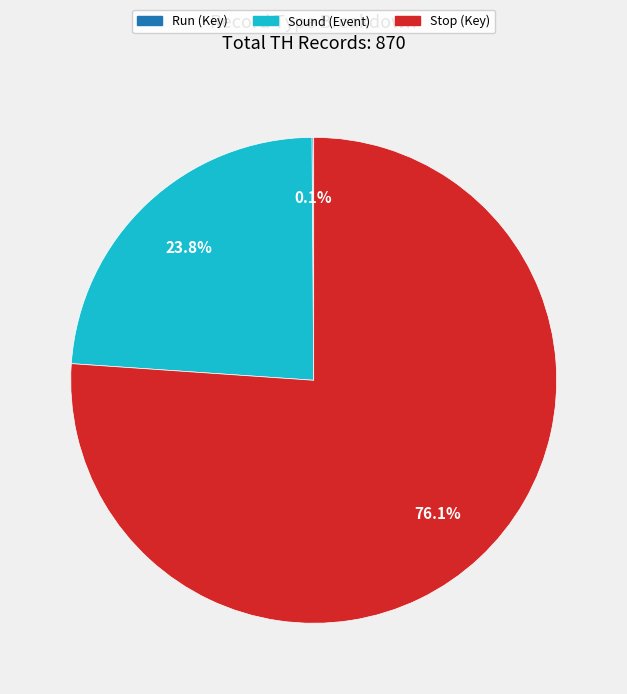

To the nearest percent, what portion does Sound (Event) represent?

24%